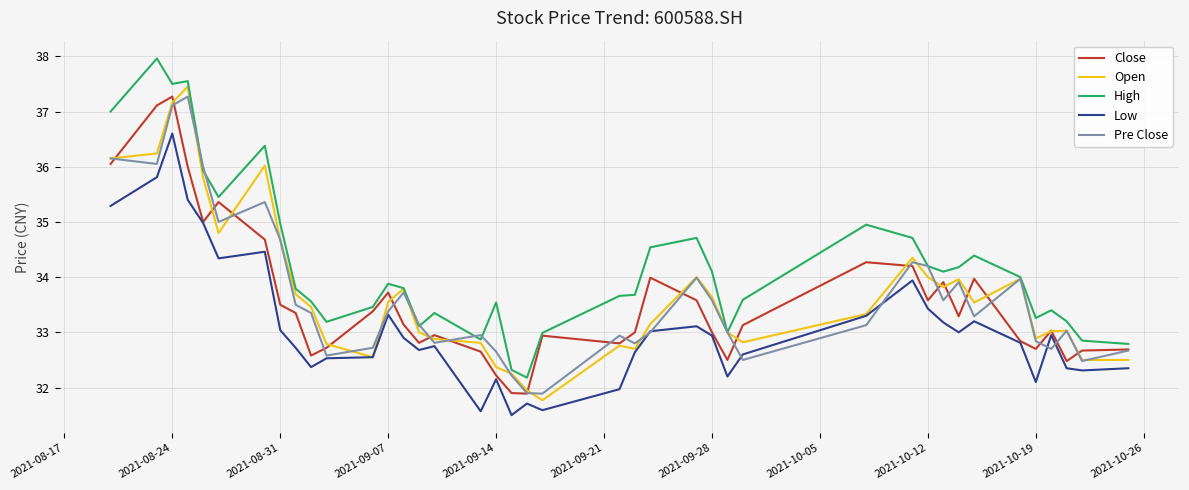

What is the lowest value of the Low series?

31.5